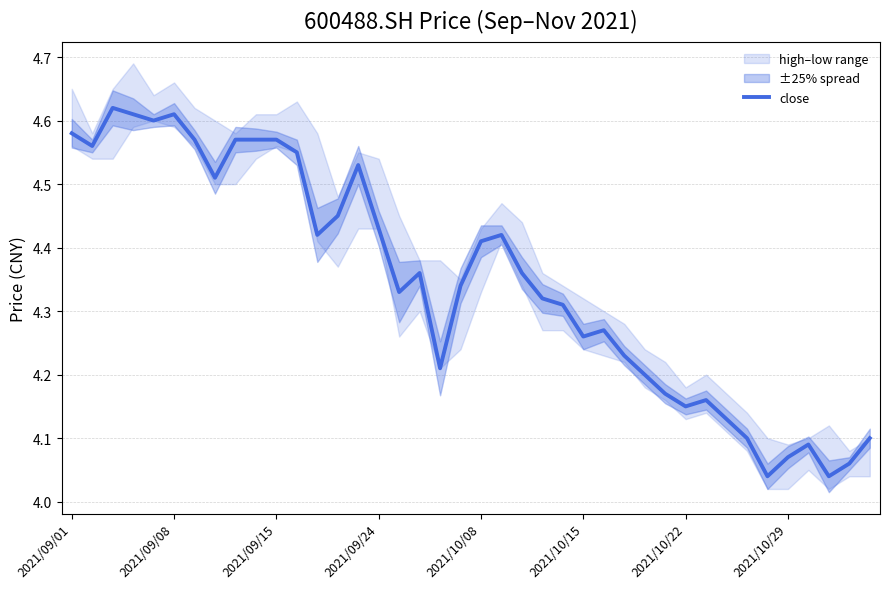

Reading right to left, what are all the values shown in this chart?

4.1	4.1	4.0	4.1	4.1	4.0	4.1	4.1	4.2	4.2	4.2	4.2	4.2	4.3	4.3	4.3	4.3	4.4	4.4	4.4	4.3	4.2	4.4	4.3	4.4	4.5	4.5	4.4	4.5	4.6	4.6	4.6	4.5	4.6	4.6	4.6	4.6	4.6	4.6	4.6